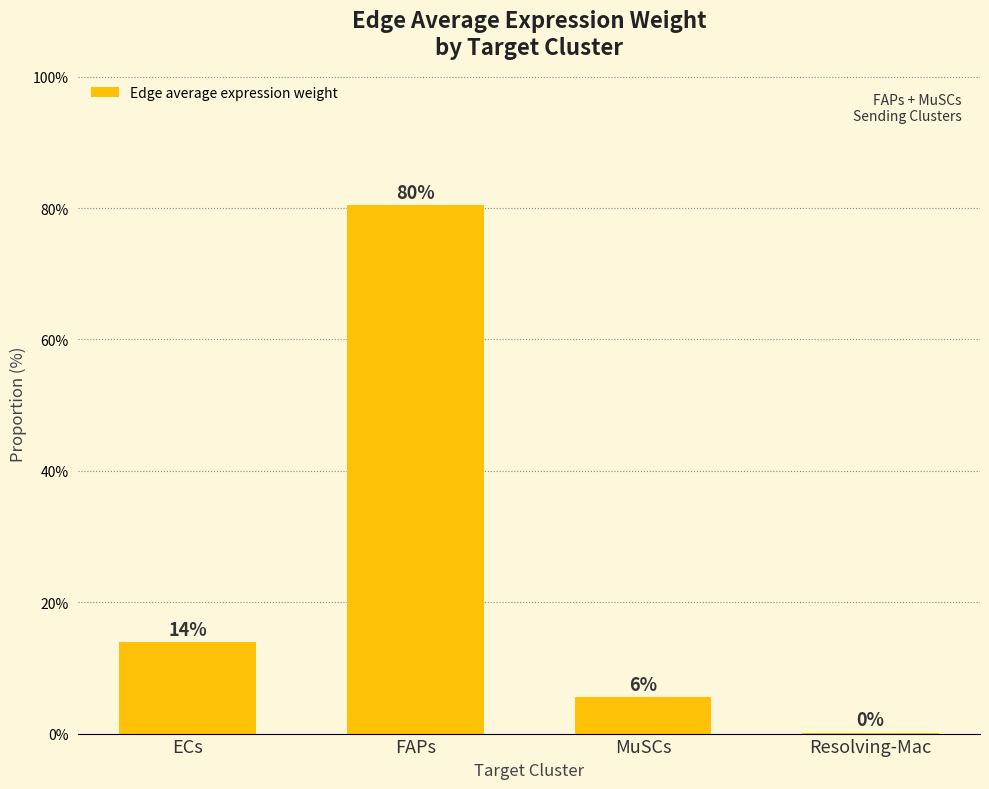

Reading left to right, list all the values displayed in this chart.

13.9	80.4	5.5	0.1